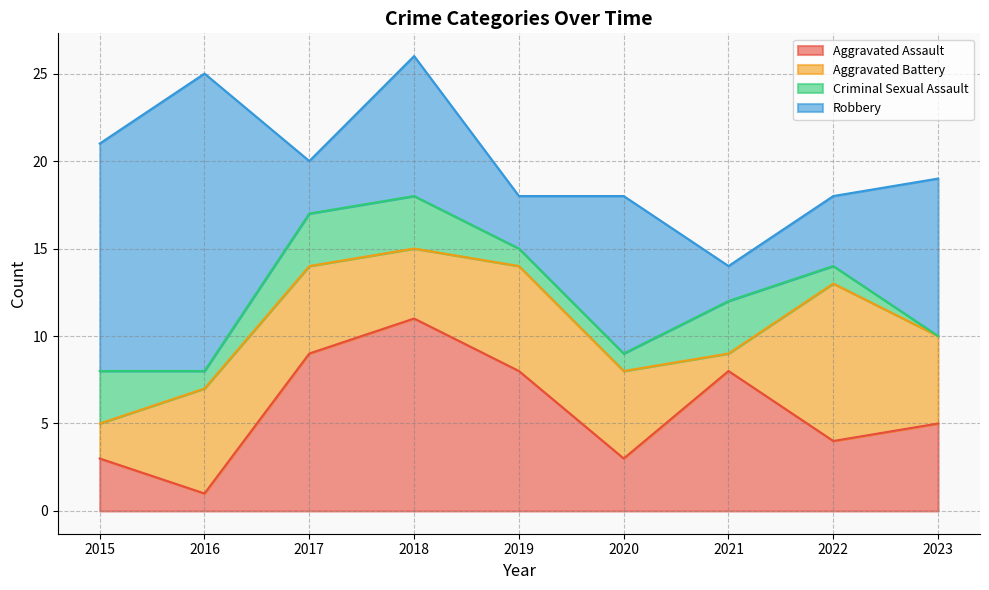

Does the chart display data point markers on the line(s)?

No